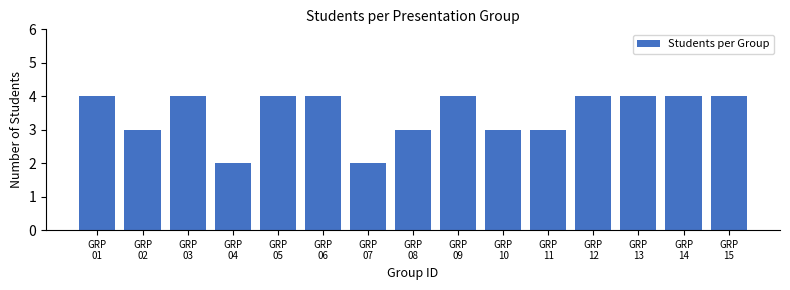

Reading left to right, what are all the values shown in this chart?

4	3	4	2	4	4	2	3	4	3	3	4	4	4	4